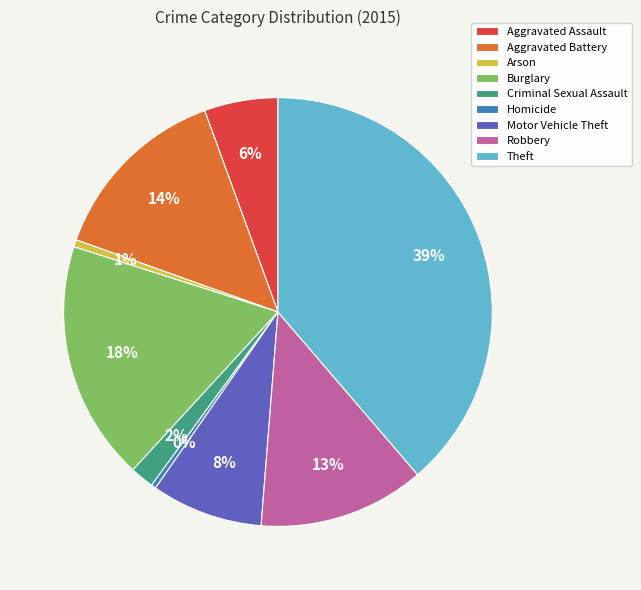

Which slice is the largest?

Theft